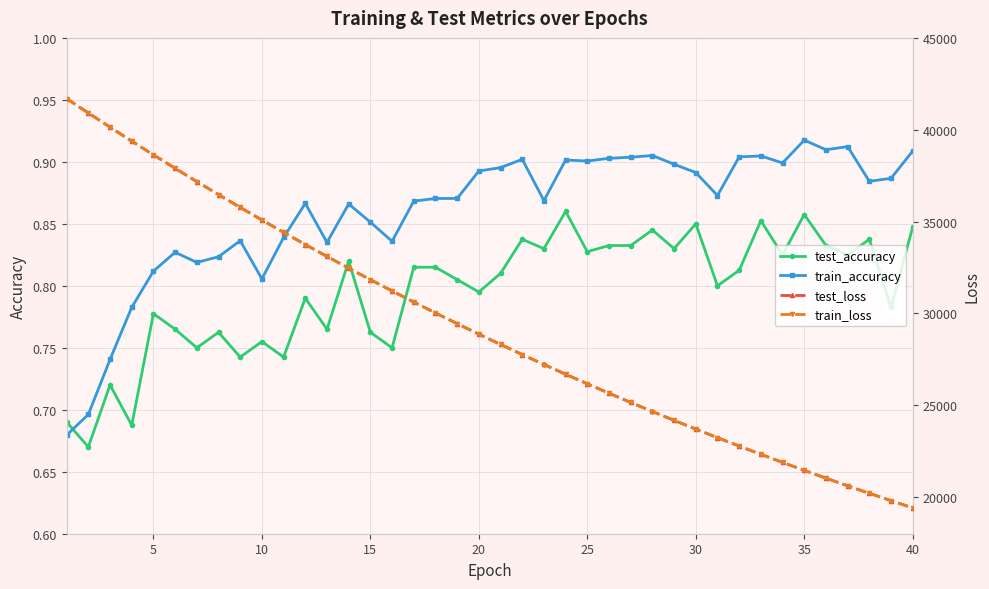

True or false: train_accuracy has more than 1 interior local peaks.

True